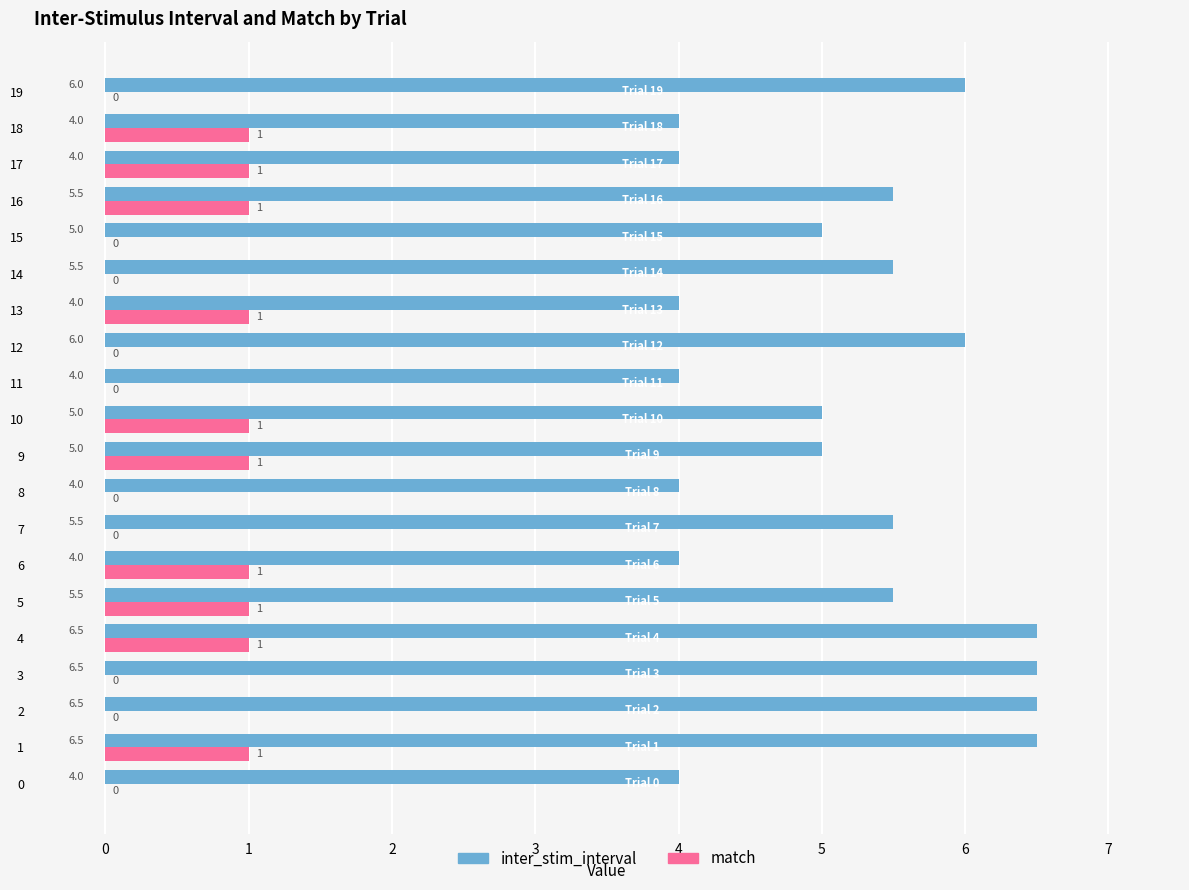

How many match values are between 0 and 1?

20